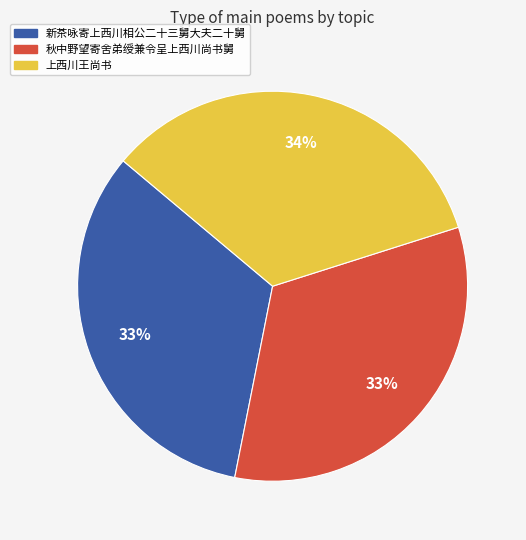

Is it true that 秋中野望寄舍弟绶兼令呈上西川尚书舅 is 33% of the pie?

True